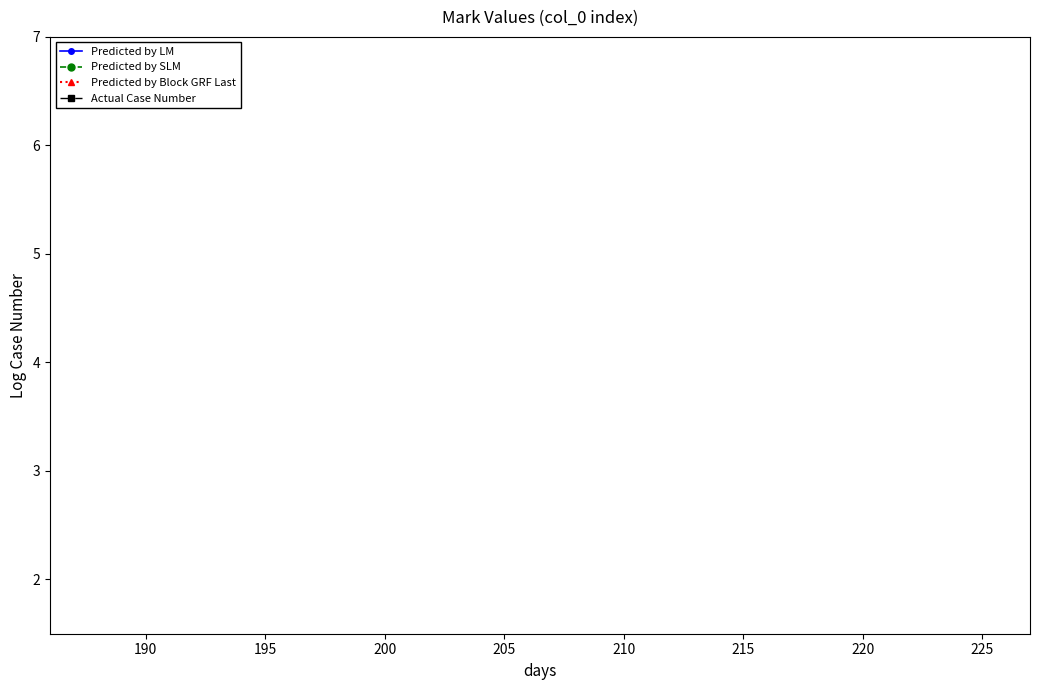

True or false: Predicted by LM and Actual Case Number cross at least once.

False